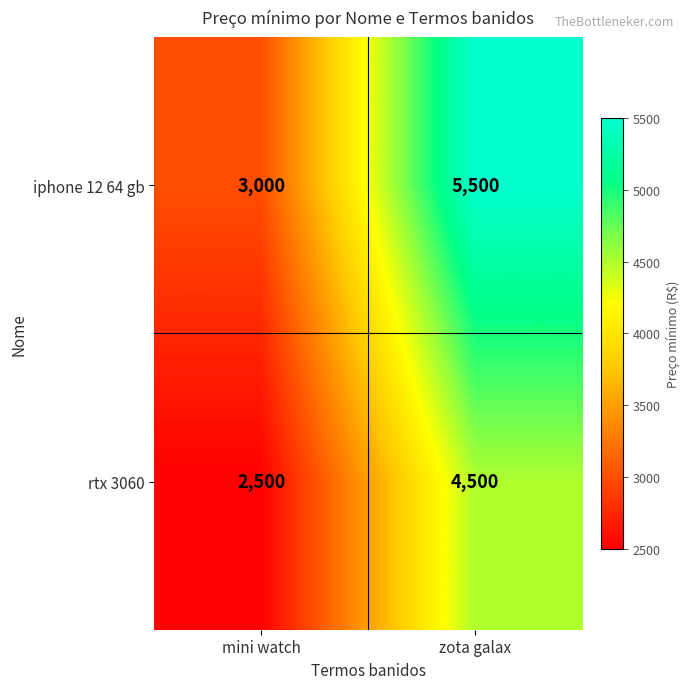

At mini watch, list the series in order from largest to smallest.

iphone 12 64 gb, rtx 3060